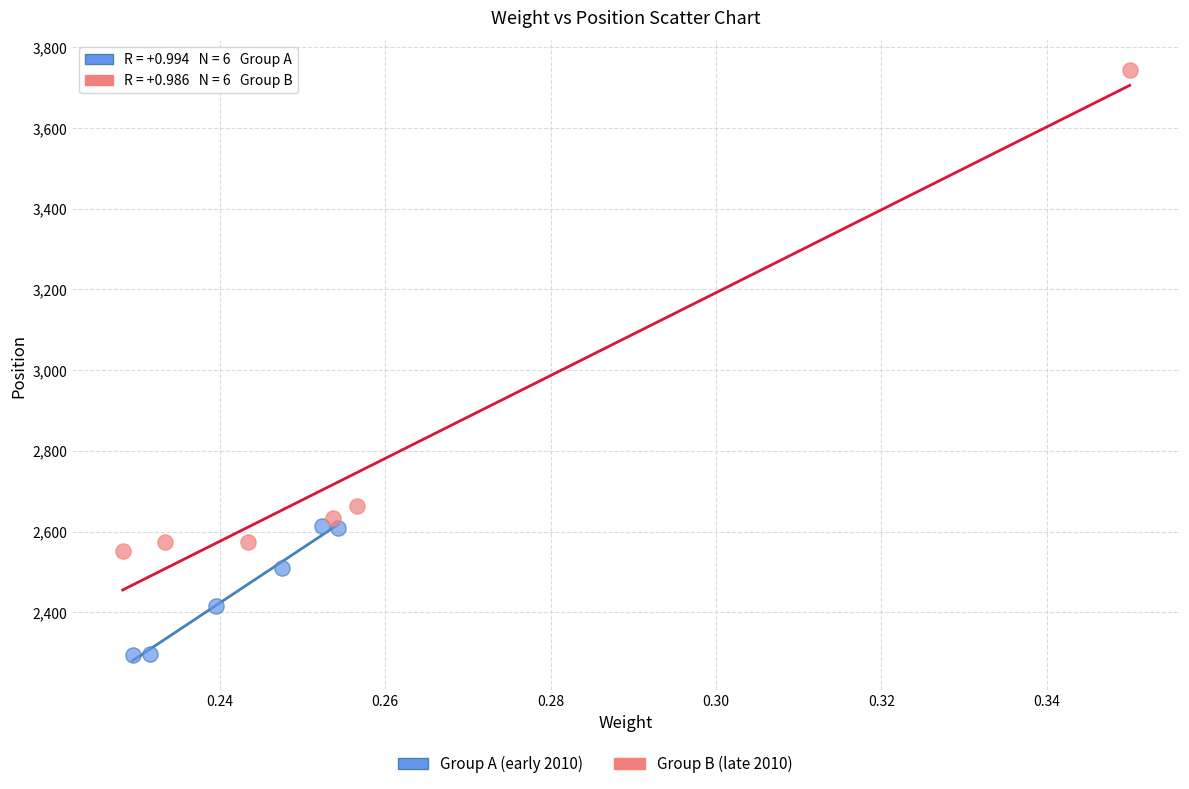

Which series contains the lowest Y value?

Group A (early 2010)